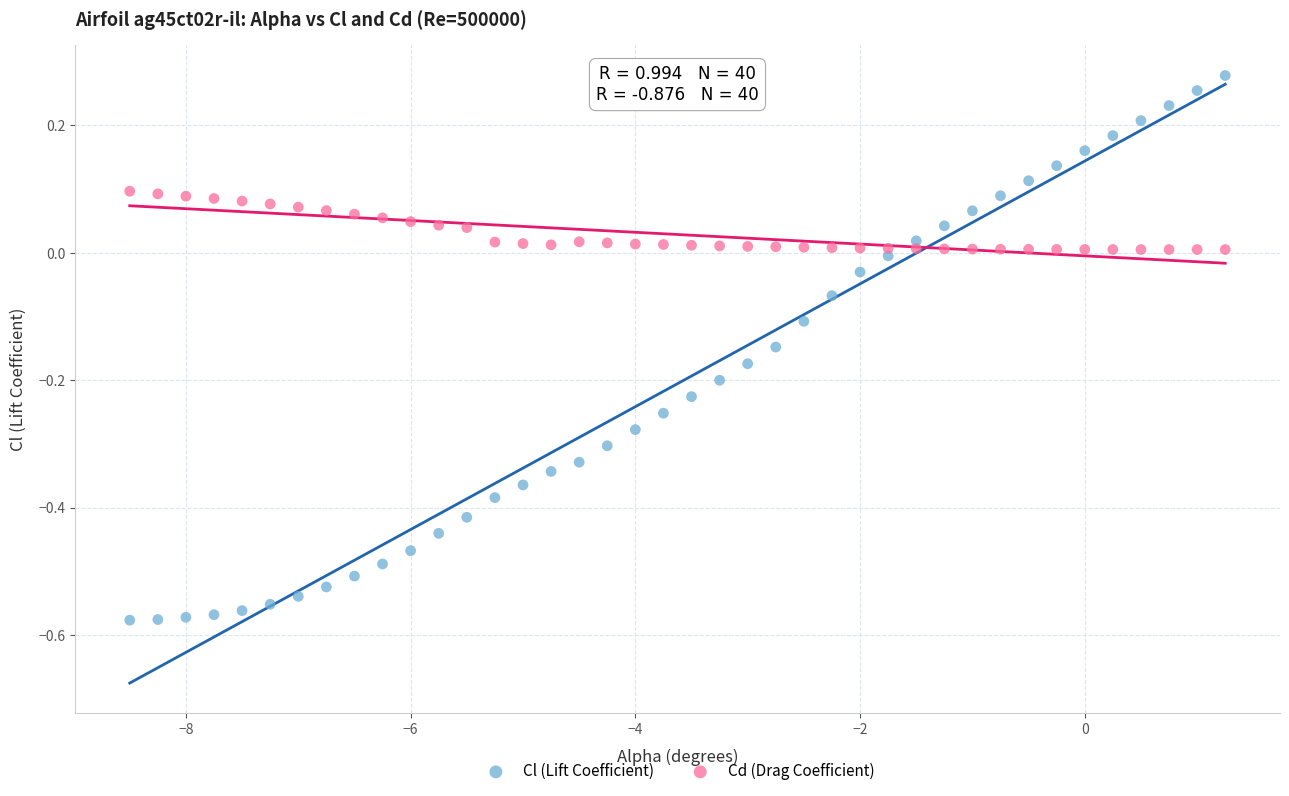

Across all data points, what is the range of X values (max minus min)?

9.8